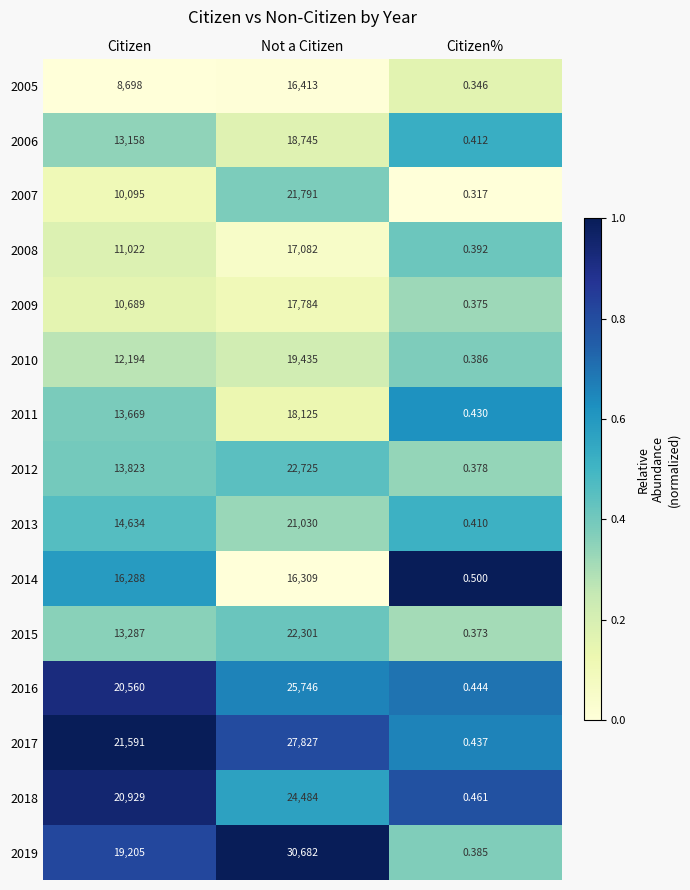

List the labels in order of 2009 value, largest first.

Not a Citizen, Citizen, Citizen%